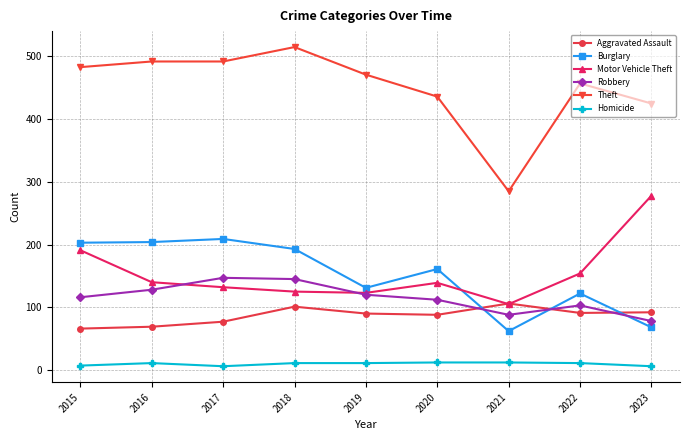

What is the sum of the Robbery values at 2017 and 2023?

225